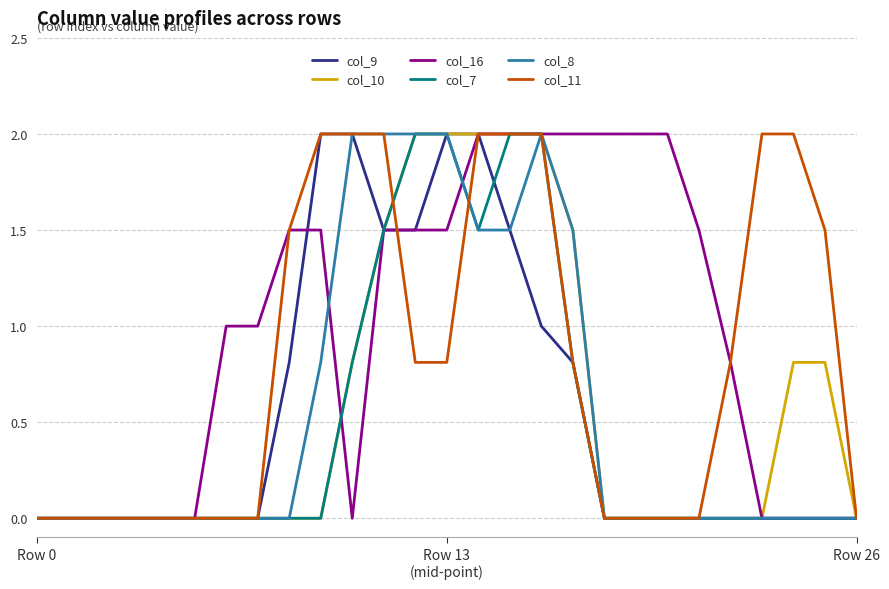

What are all the series names shown in the legend?

col_9, col_10, col_16, col_7, col_8, col_11